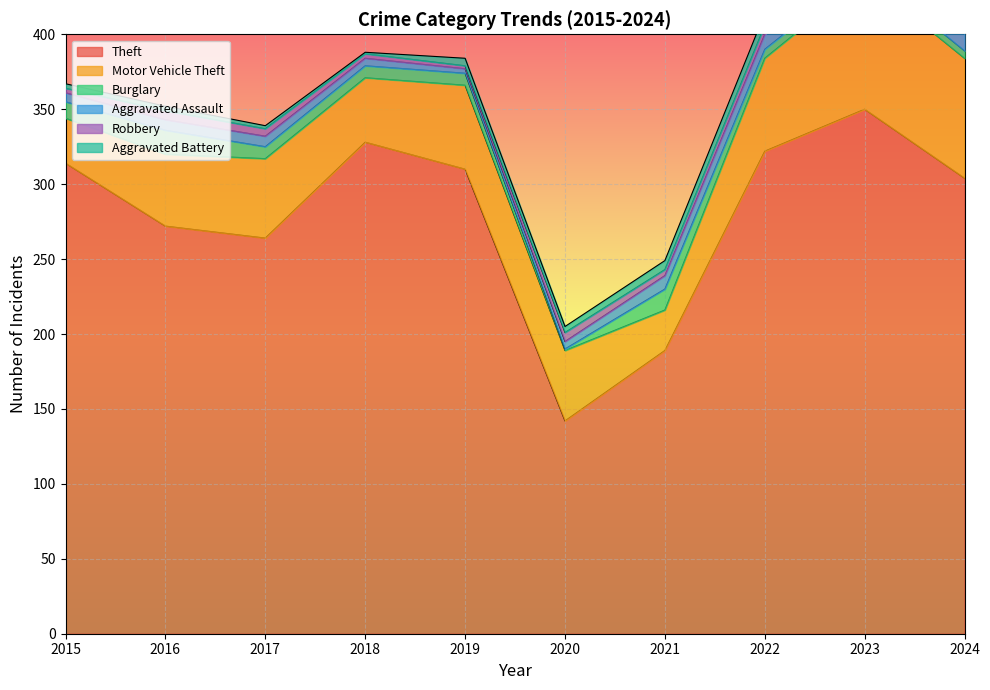

What is the approximate value of Robbery at 2019?

2